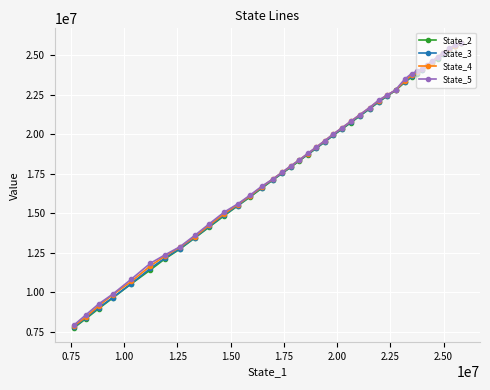

What is the maximum value shown in the chart?

25796548.4